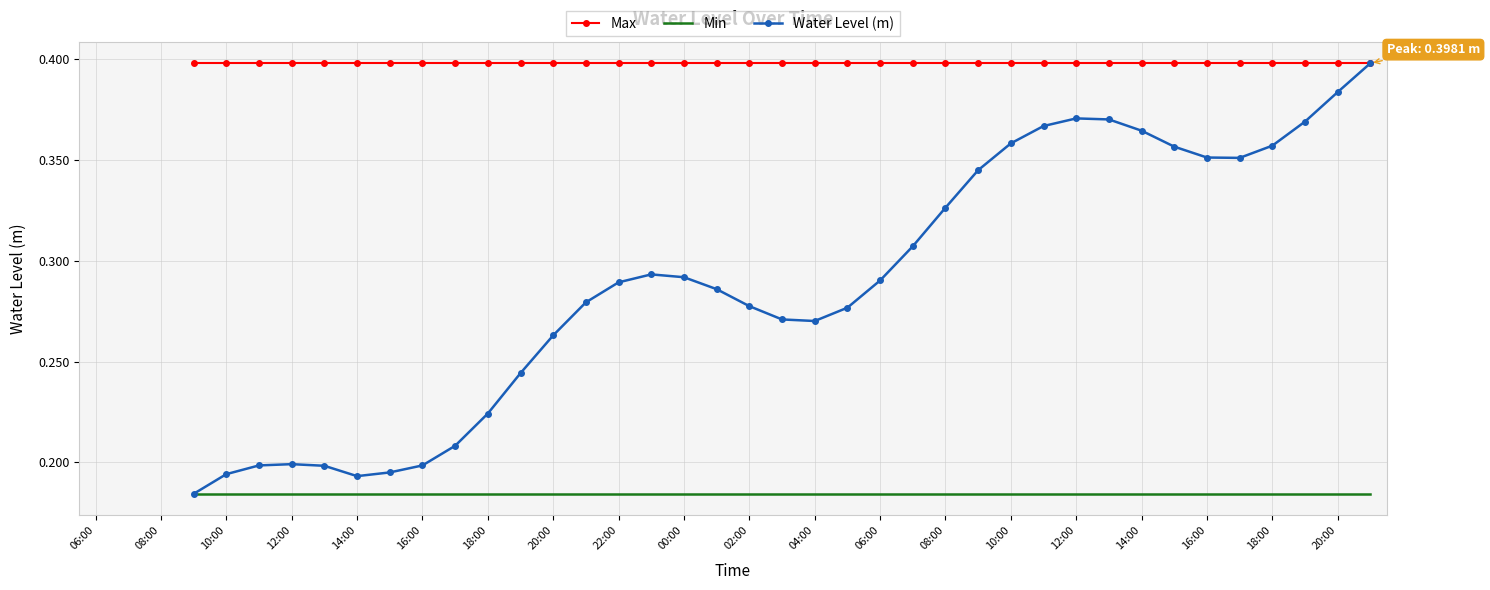

Is the value of Min at 18:00 greater than the value of Max at 20:00?

No